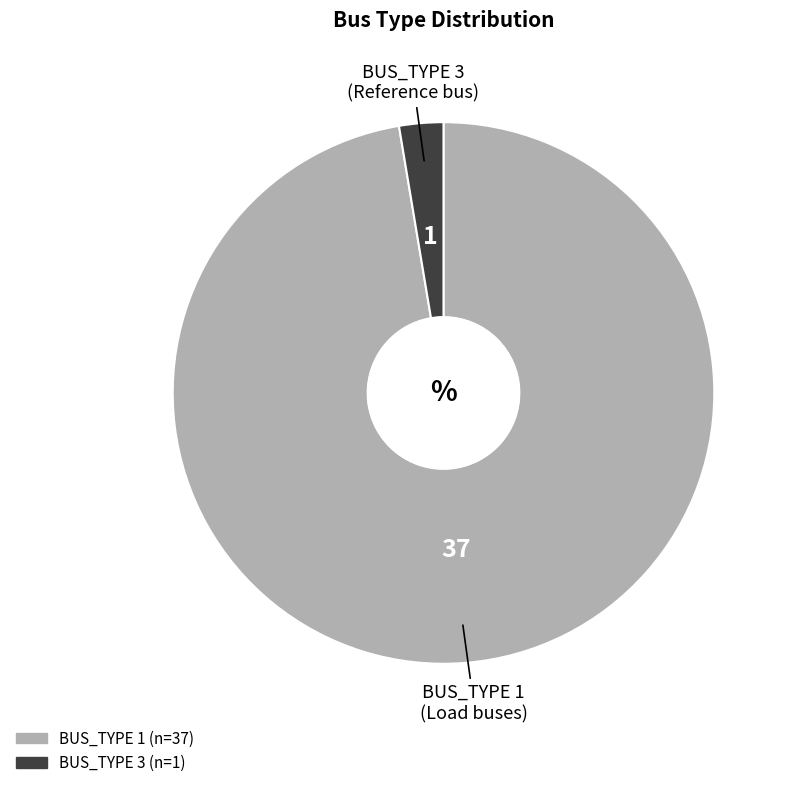

Combined, do BUS_TYPE 3 and BUS_TYPE 1 account for over 50%?

Yes